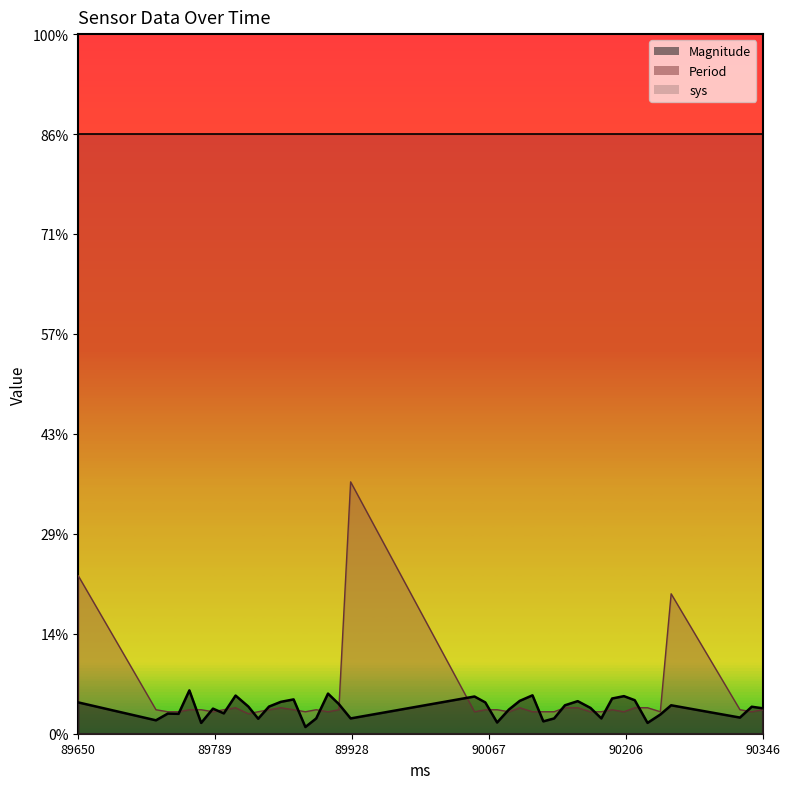

After their last crossing, which series has the higher values: Period or Magnitude?

Magnitude